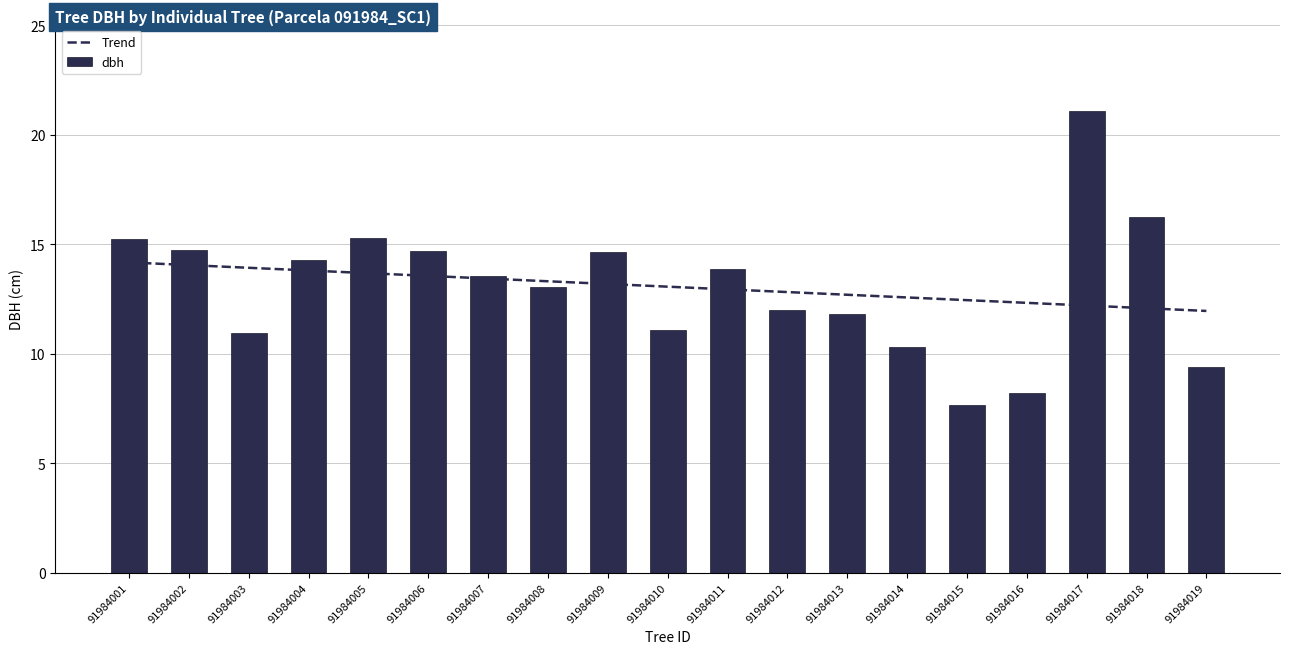

What is the ratio of the value at 91984012 to the value at 91984006?

0.8